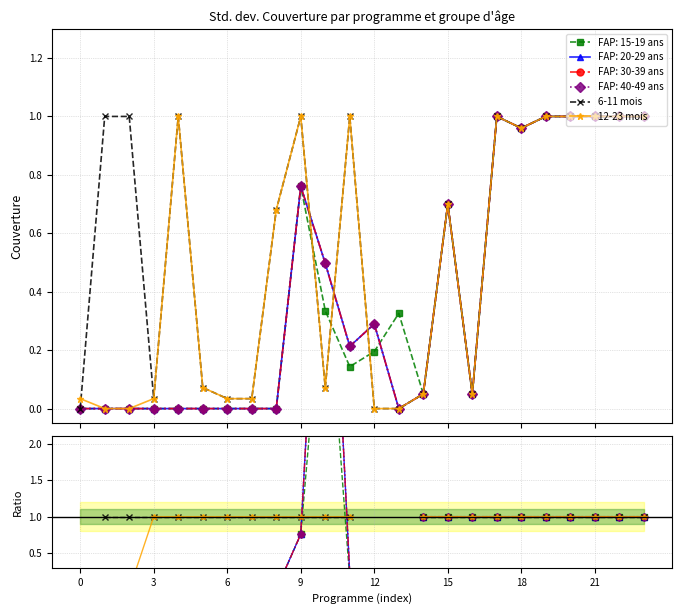

Does the chart display data point markers on the line(s)?

Yes